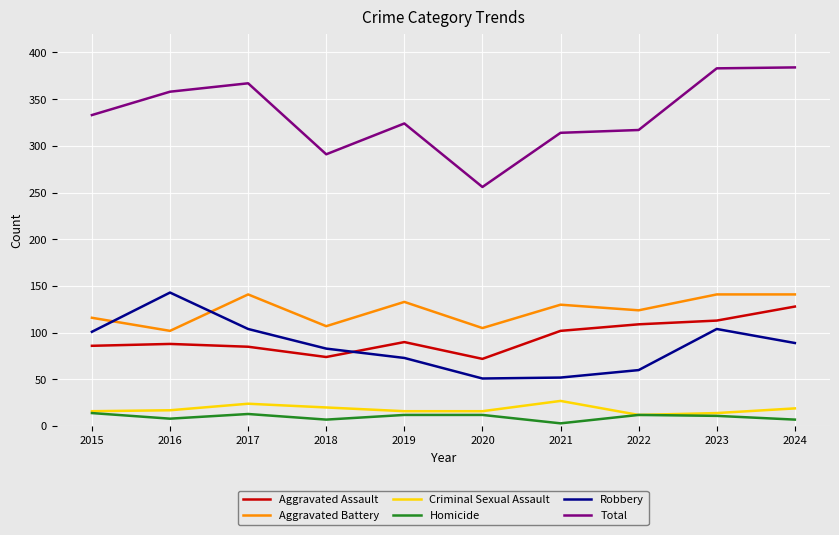

Does the chart have visible grid lines?

Yes